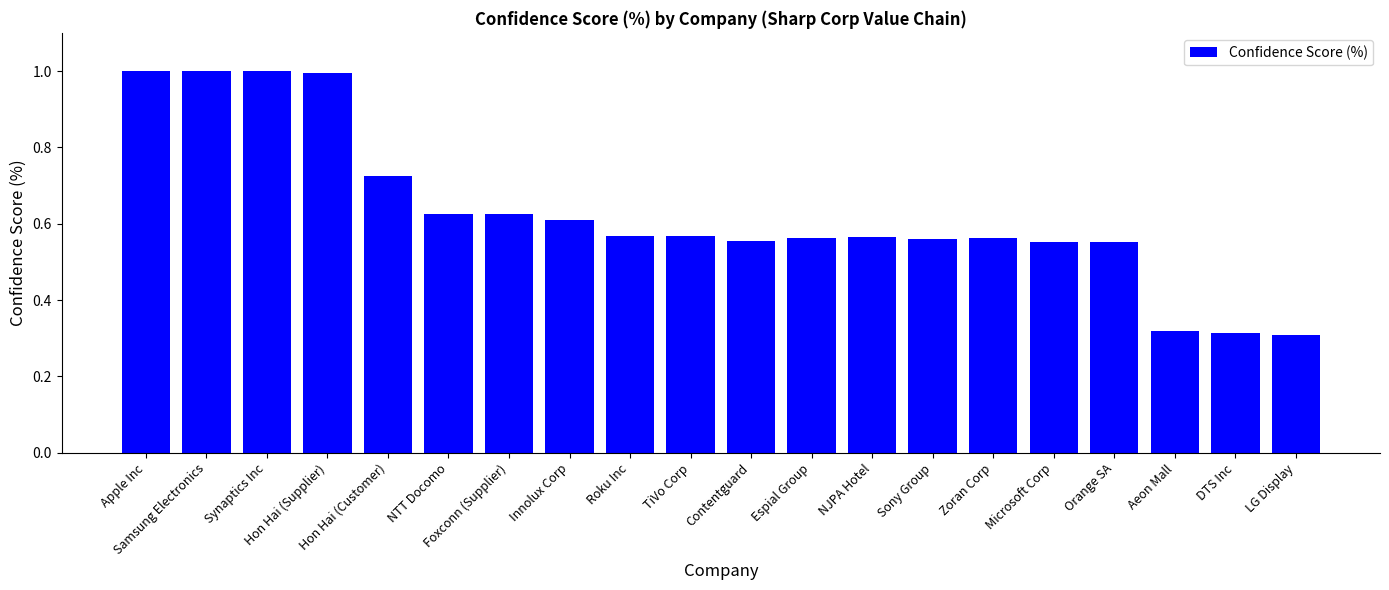

What is the sum of all values?

12.6